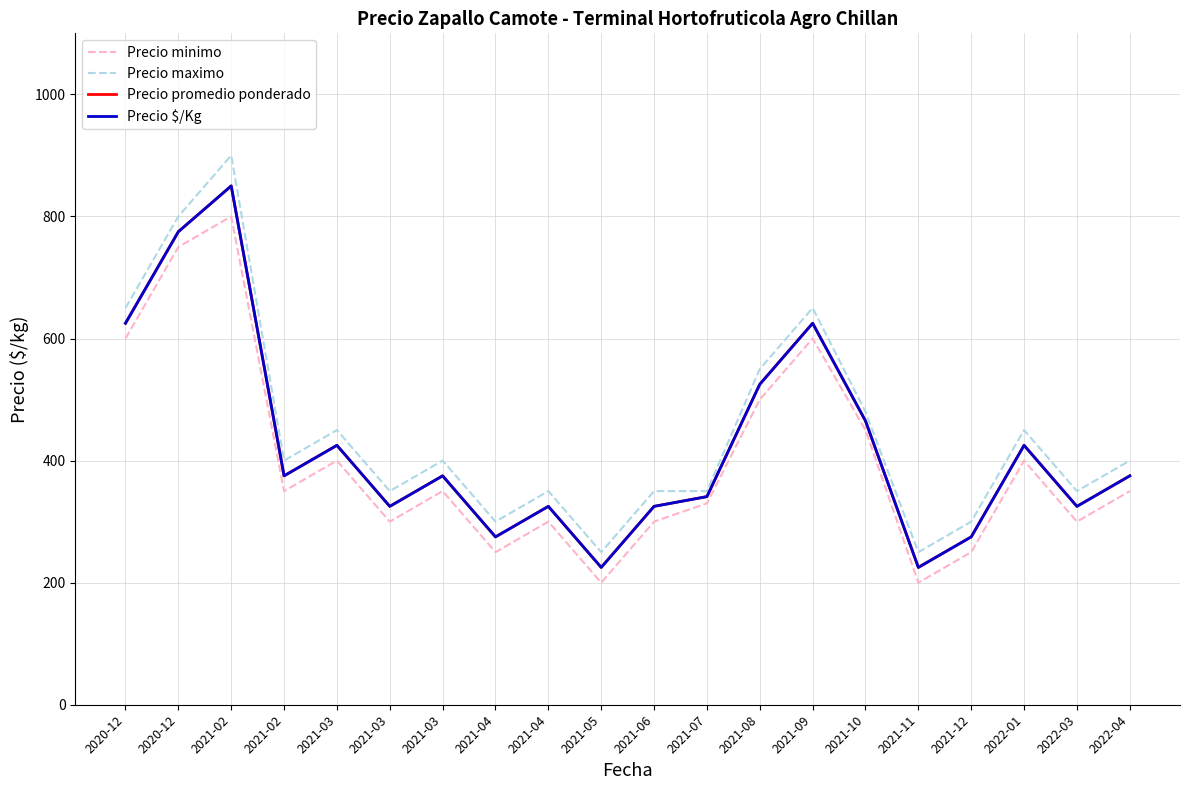

At which category is the sum across all series the highest?

2021-02